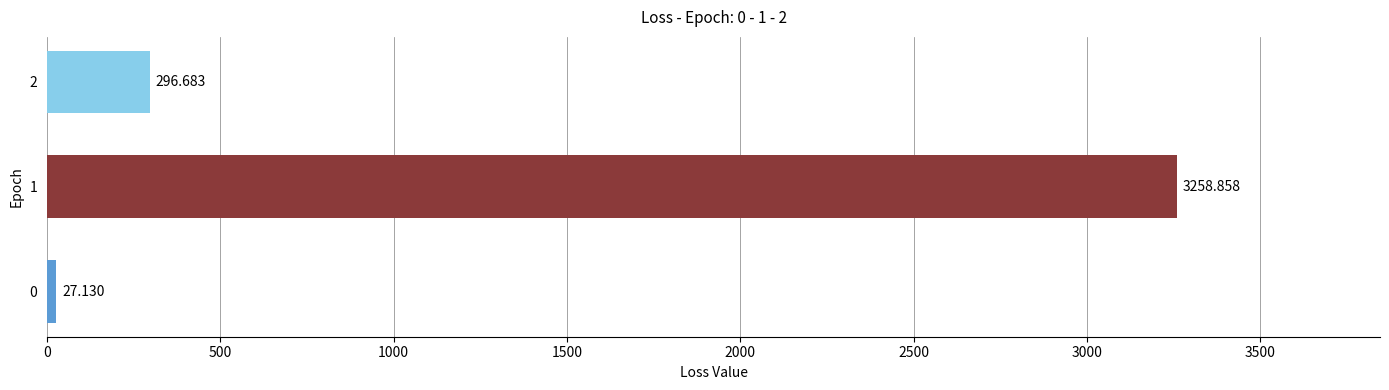

Rank the categories by value from lowest to highest.

0, 2, 1